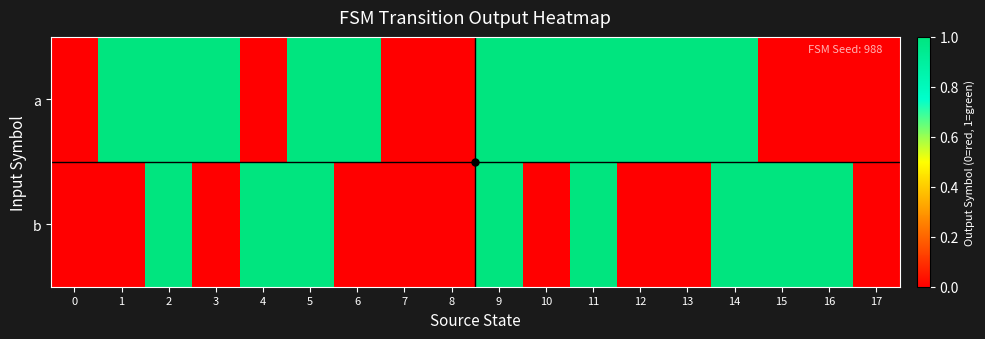

Which series changed the most between 3 and 14?

b